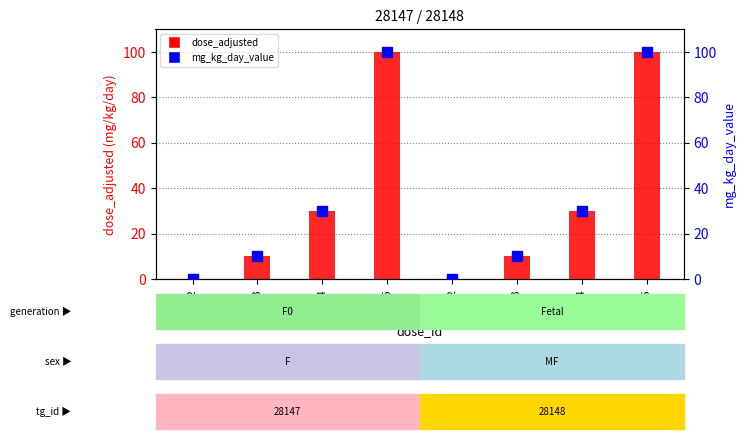

How many groups of bars are there?

8